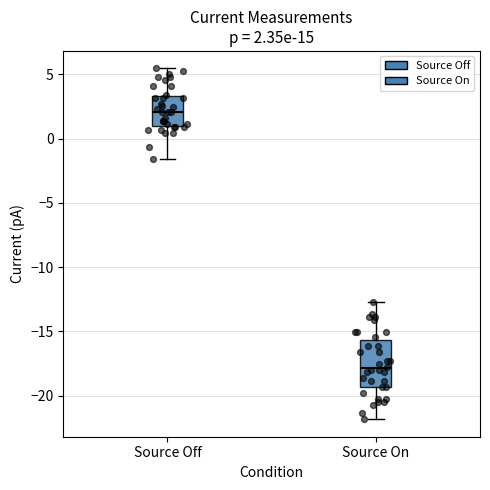

Which box is the tallest, from its lower edge to its upper edge?

Source On